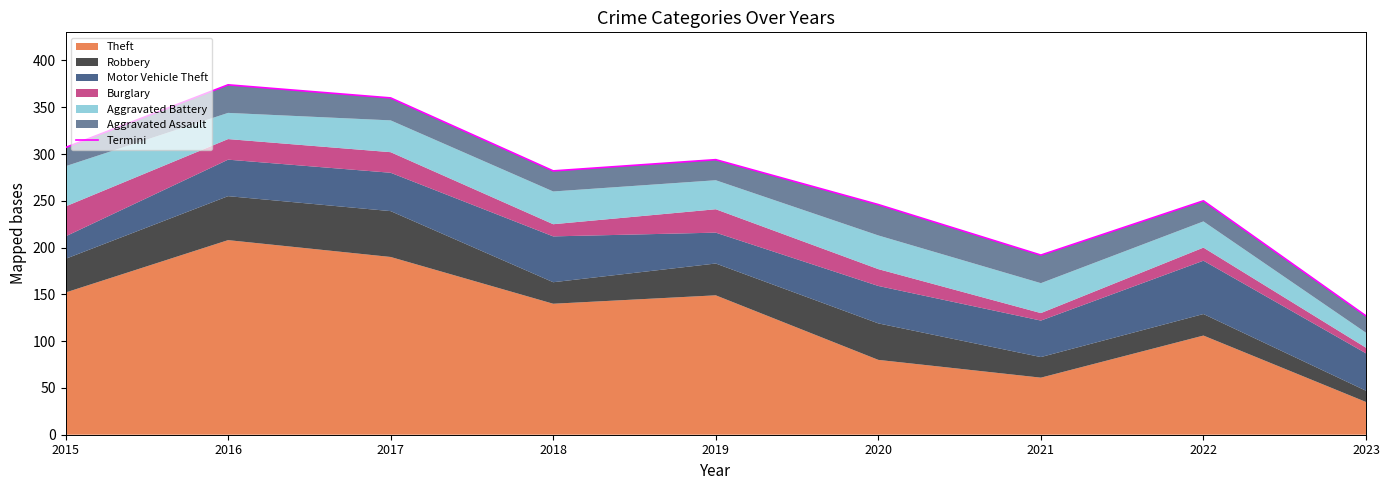

How many points are lower than both their immediate neighbors (excluding endpoints)?

2